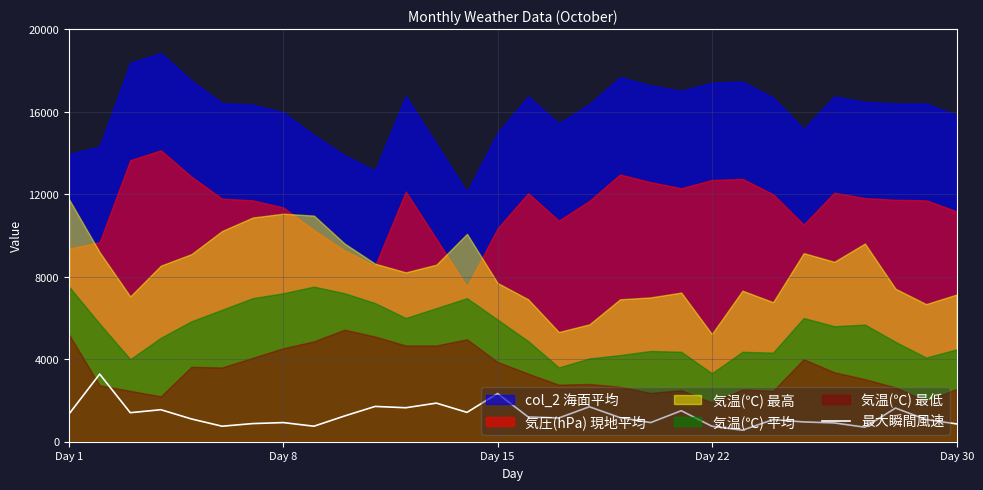

What is the minimum value for 最大瞬間風速?

560.0